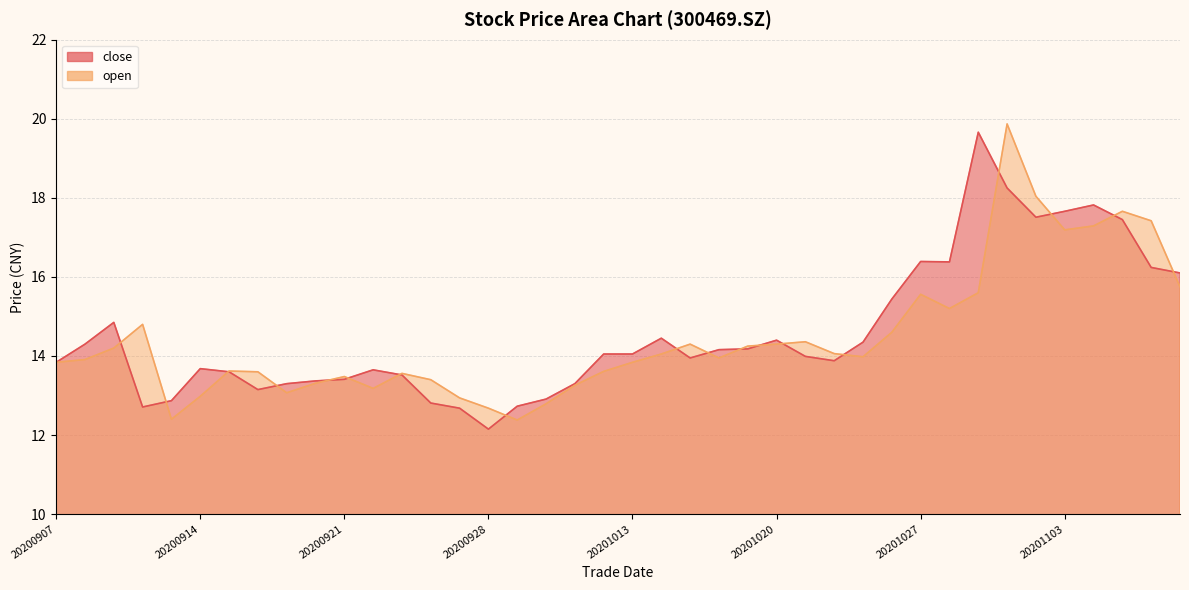

How many data points in open are less than 13?

6